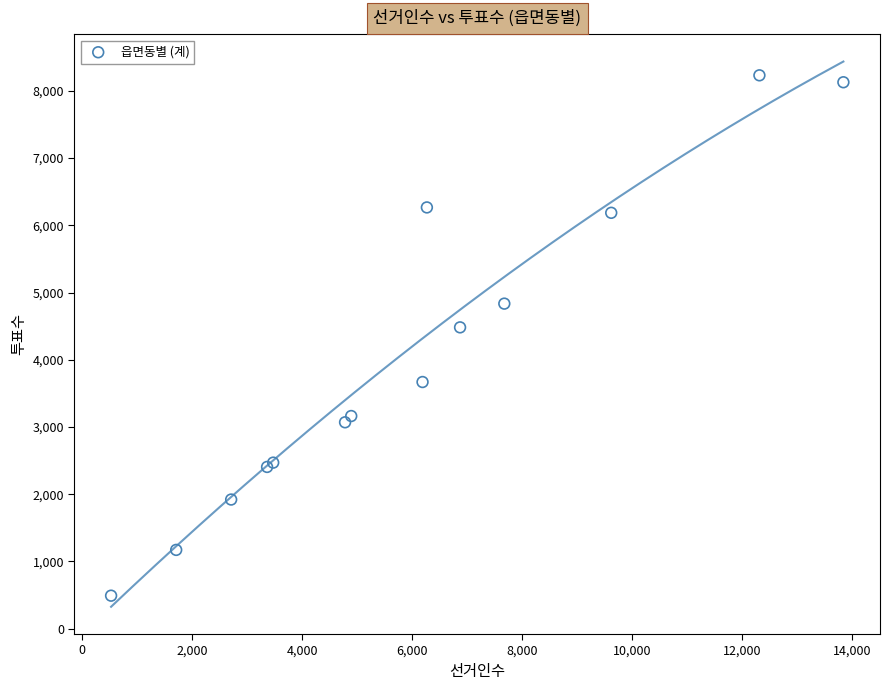

What Y value in the scatter plot is closest to 4361?

4482